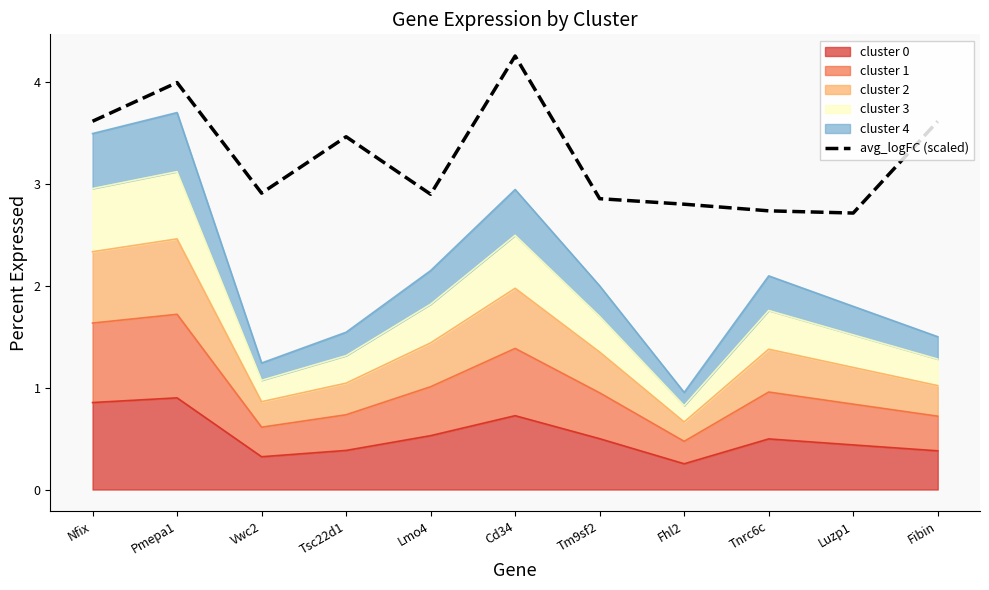

How many interior local peaks (higher than both neighbors) does the data have?

3